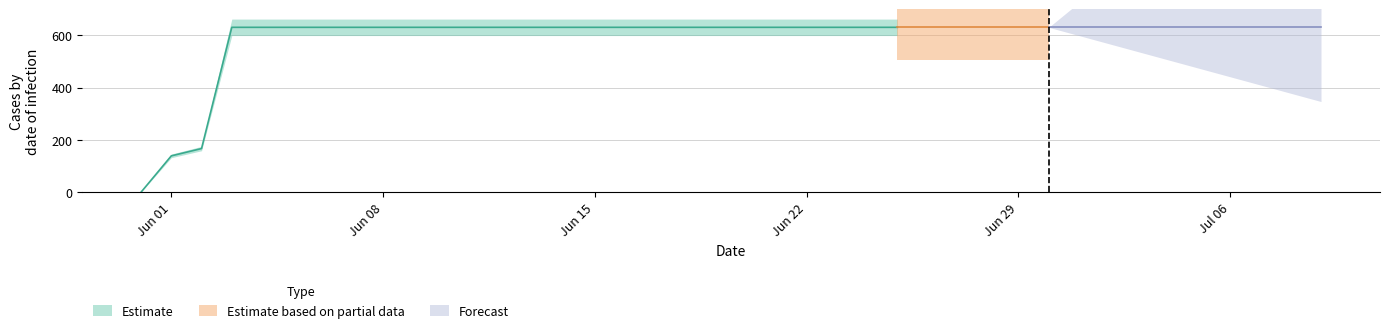

True or false: Forecast has more than 2 points higher than both neighbors.

False